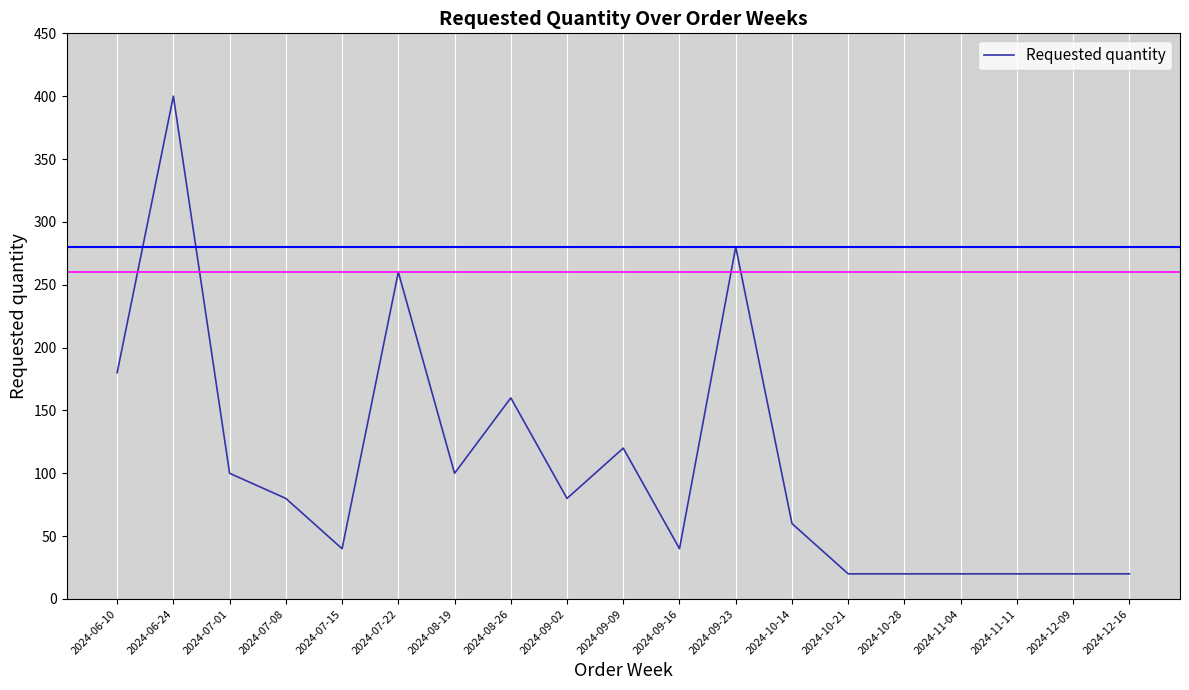

What is the approximate value at 2024-12-16, to the nearest 10?

20